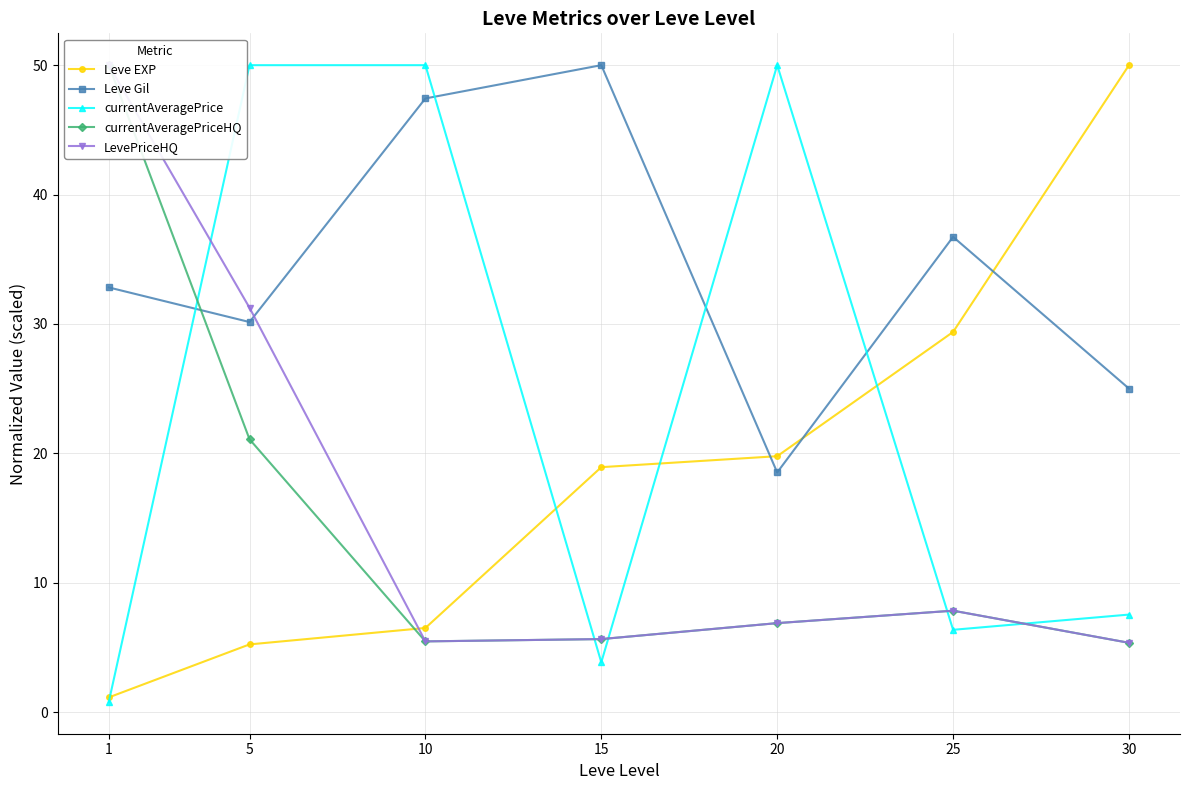

What is the difference between the highest and lowest values at 30?

44.7